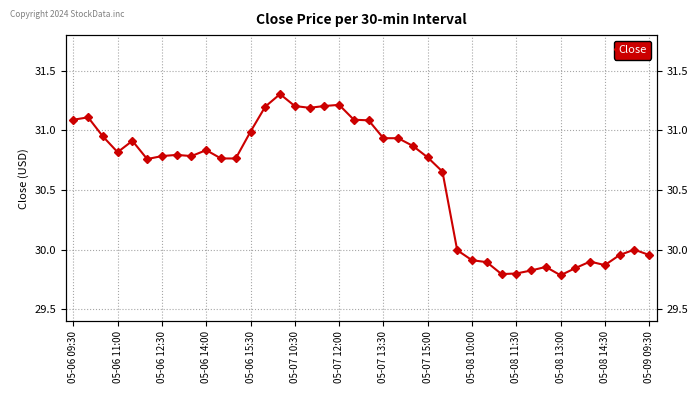

Reading right to left, what are all the values shown in this chart?

30.0	30.0	30.0	29.9	29.9	29.8	29.8	29.9	29.8	29.8	29.8	29.9	29.9	30.0	30.7	30.8	30.9	30.9	30.9	31.1	31.1	31.2	31.2	31.2	31.2	31.3	31.2	31.0	30.8	30.8	30.8	30.8	30.8	30.8	30.8	30.9	30.8	31.0	31.1	31.1